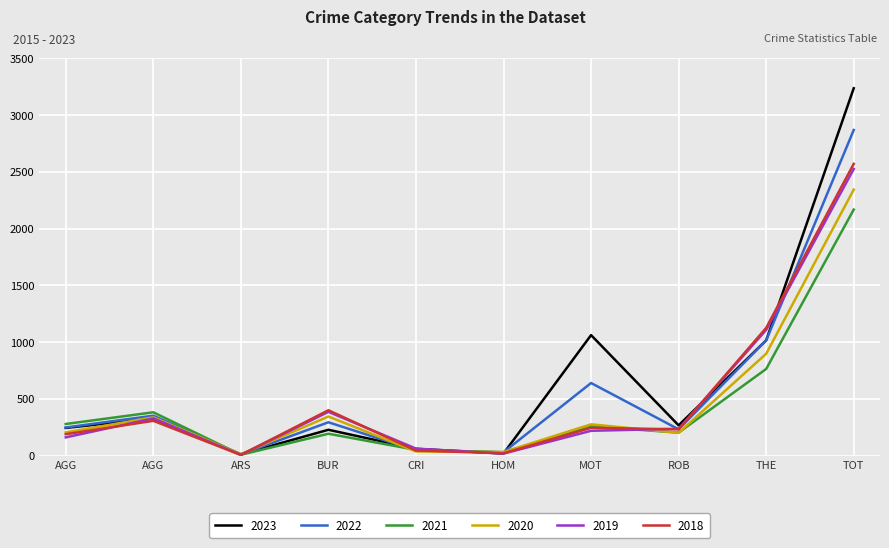

Is this an area chart (filled region under the line)?

No